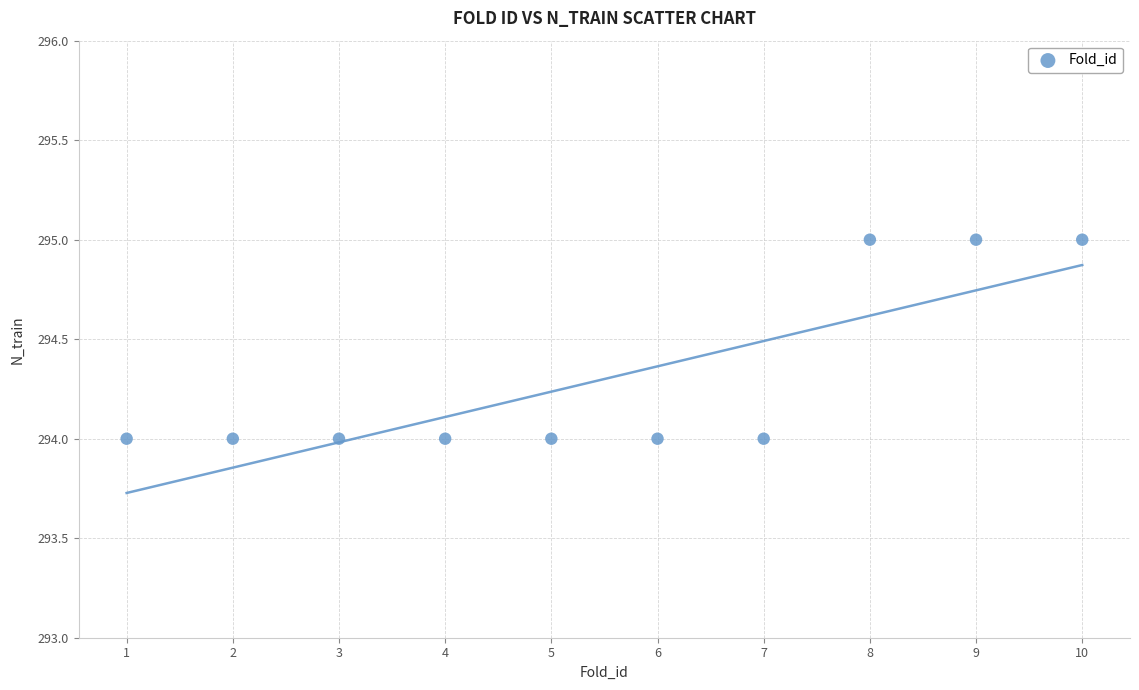

What is the average Y value?

294